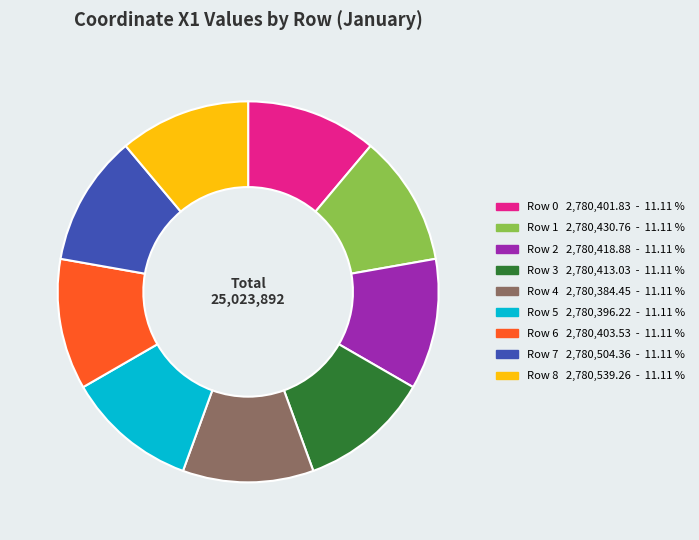

Is there any slice that represents more than half of the pie?

No